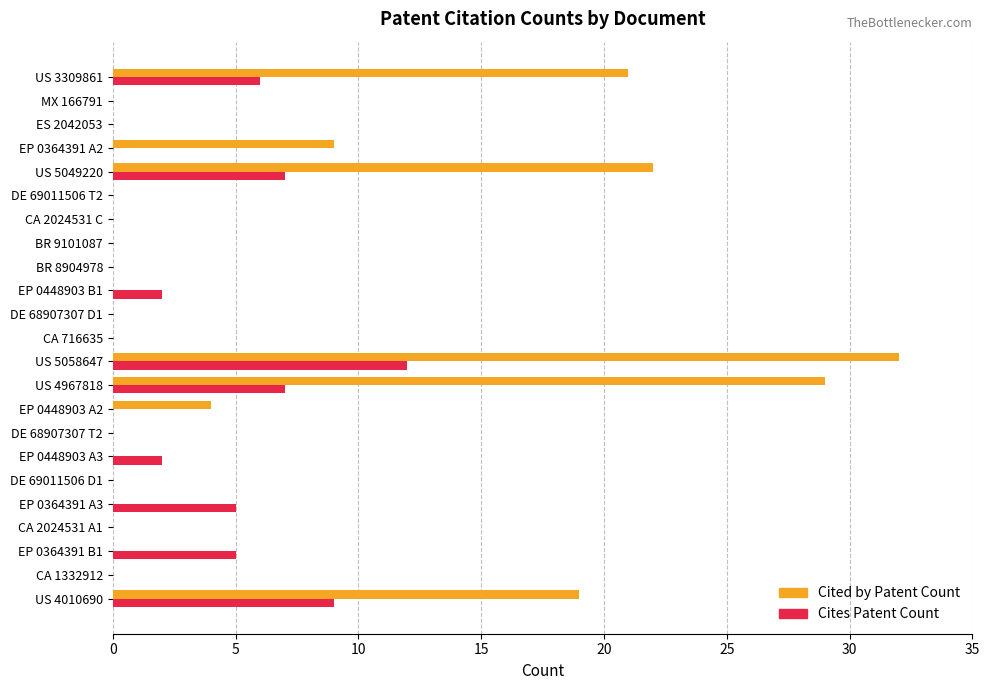

The Cited by Patent Count series shows 0 at EP 0448903 B1. True or false?

True